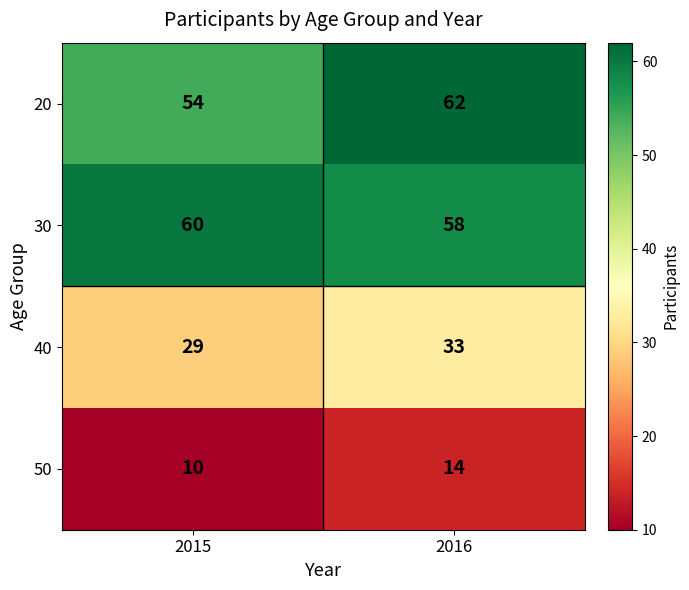

Which series has the largest range (max minus min)?

20